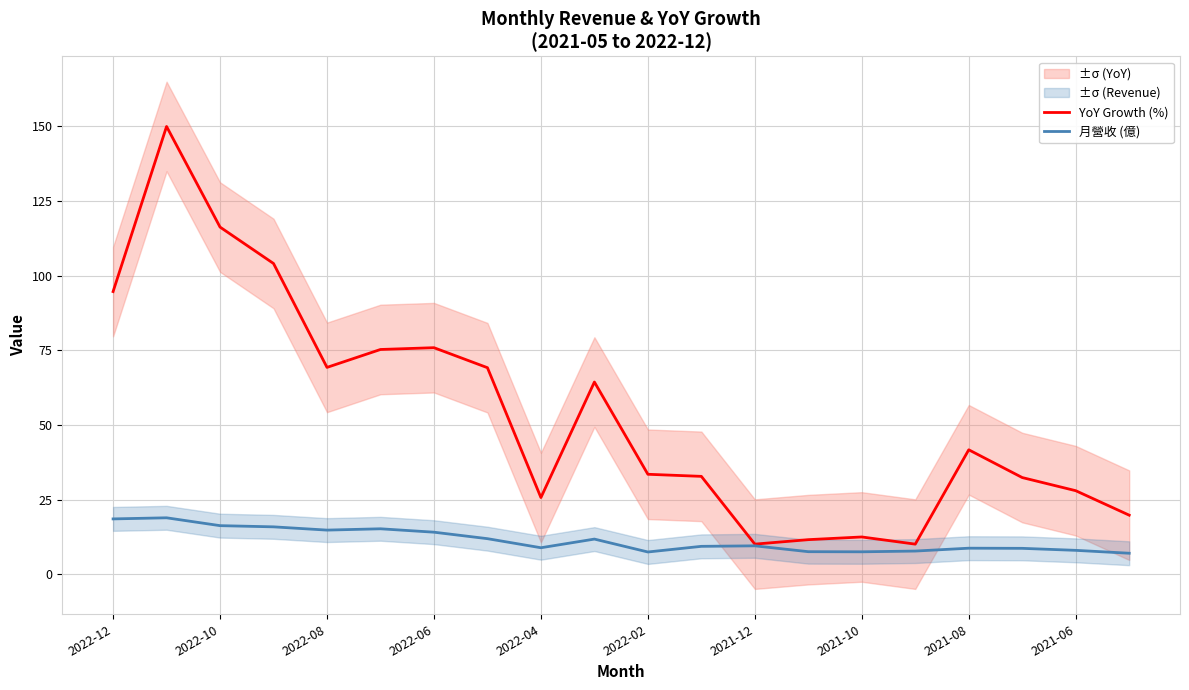

List the series in order of their overall mean, highest first.

YoY Growth (%), 月營收 (億)